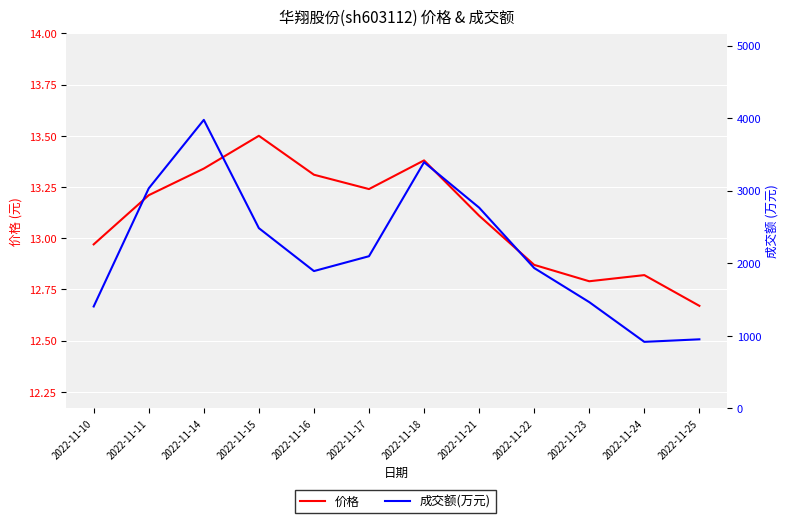

Read the 成交额(万元) value at 2022-11-23.

1464.0